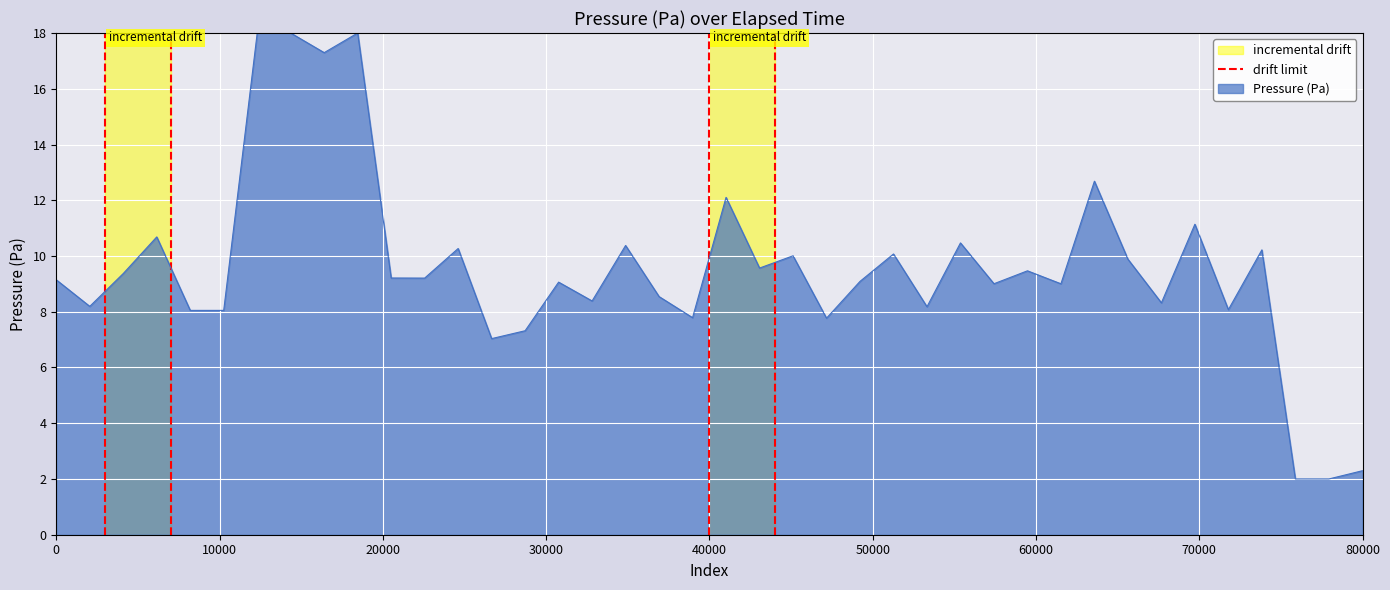

Does the chart display data point markers on the line(s)?

No